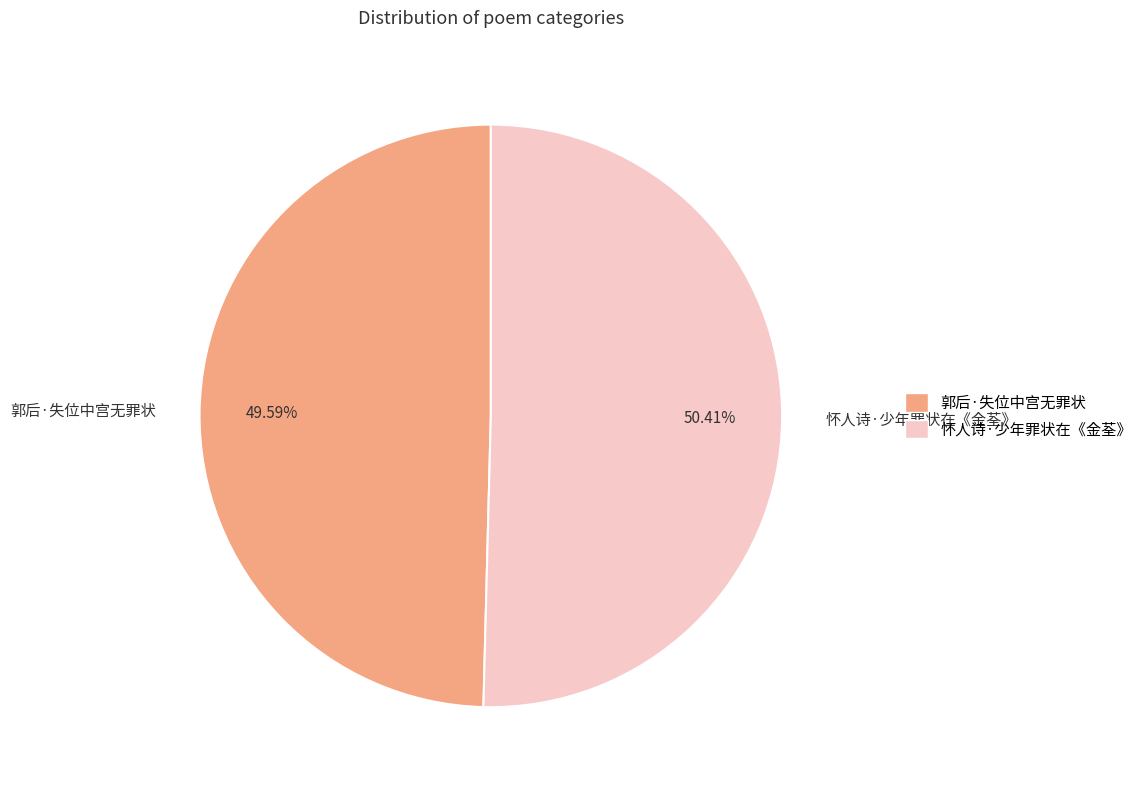

Which slice is the smallest?

郭后·失位中宫无罪状